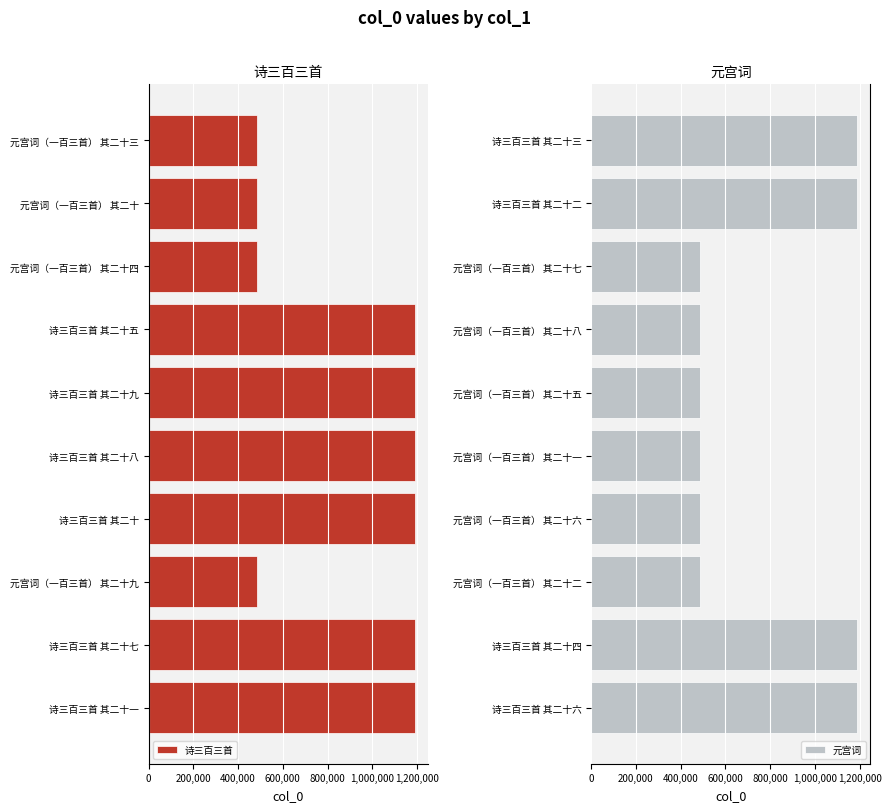

How many categories are shown in the chart?

10